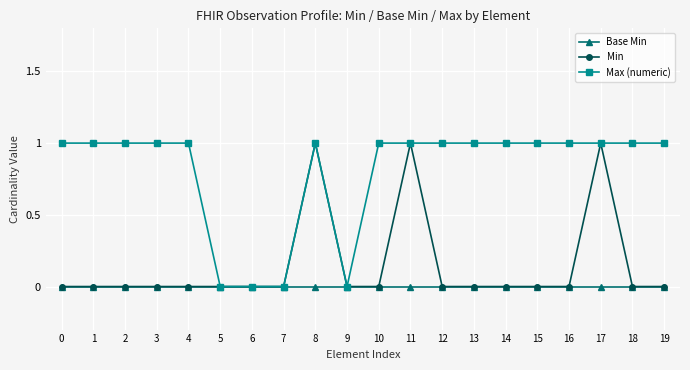

What are all the series names shown in the legend?

Base Min, Min, Max (numeric)